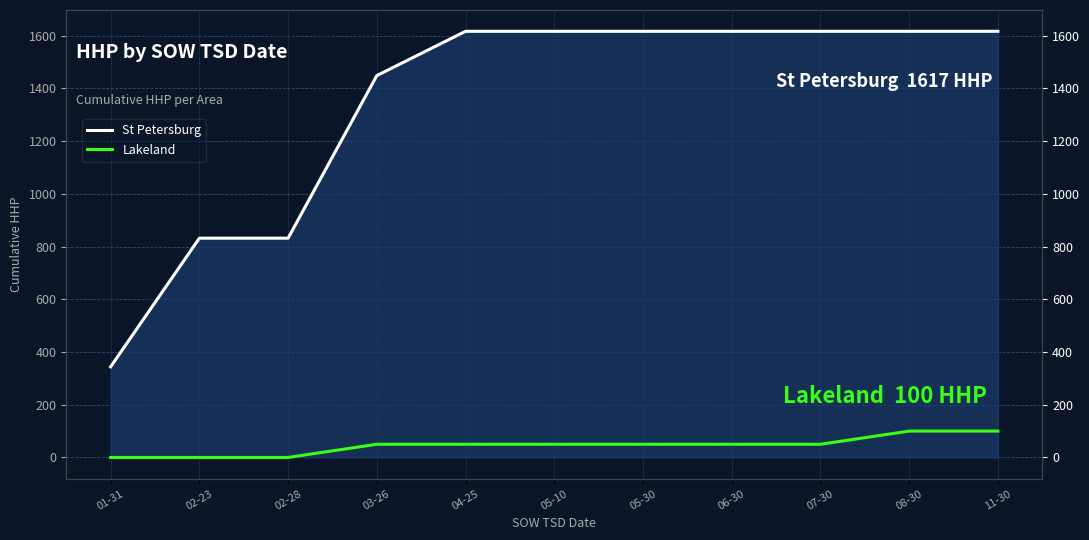

Which label corresponds to the smallest value in the chart?

01-31